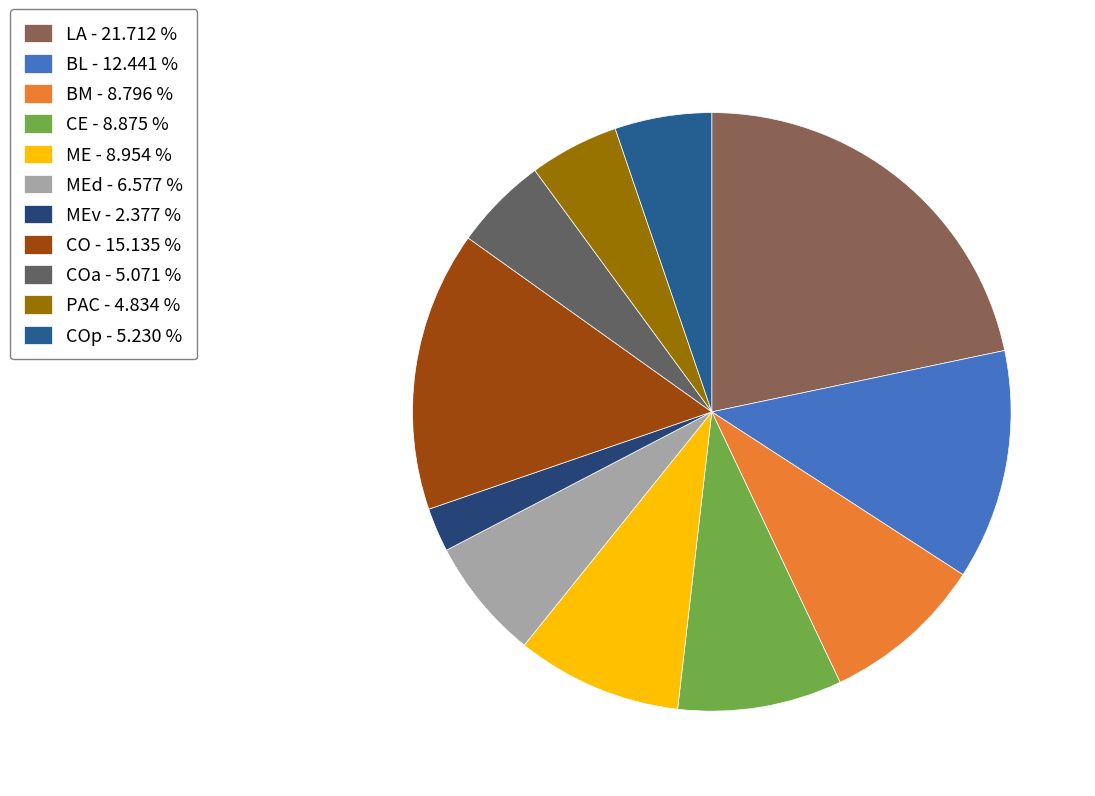

How many segments does this pie chart have?

11